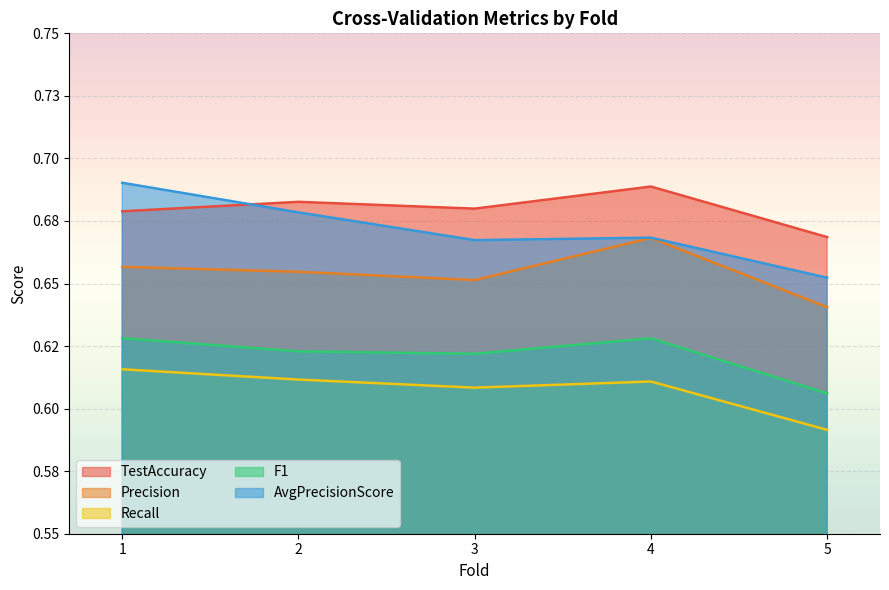

Reading right to left, transcribe all the data shown in this chart.

TestAccuracy: 0.7	0.7	0.7	0.7	0.7
Precision: 0.6	0.7	0.7	0.7	0.7
Recall: 0.6	0.6	0.6	0.6	0.6
F1: 0.6	0.6	0.6	0.6	0.6
AvgPrecisionScore: 0.7	0.7	0.7	0.7	0.7